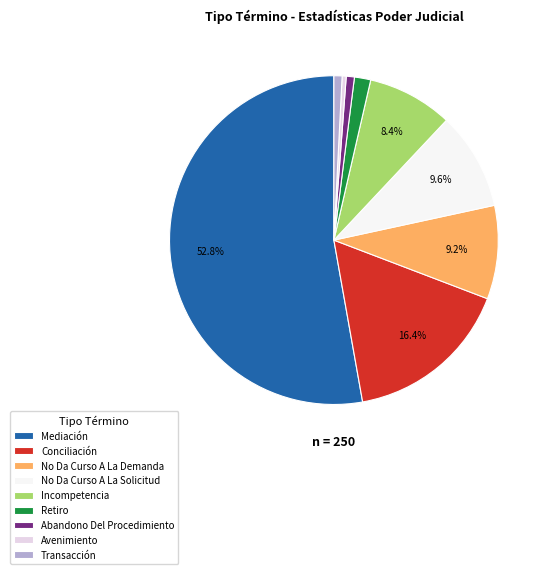

Which slice is the largest?

Mediación